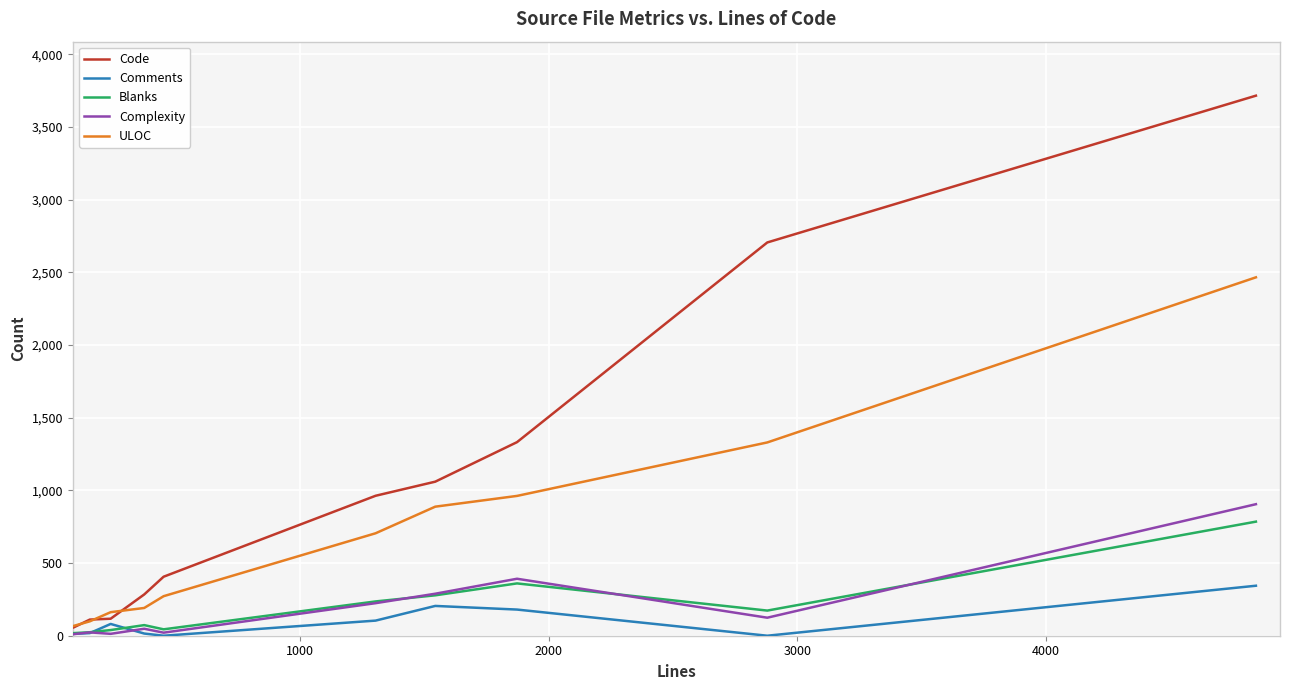

Which series has the largest total across all categories?

Code